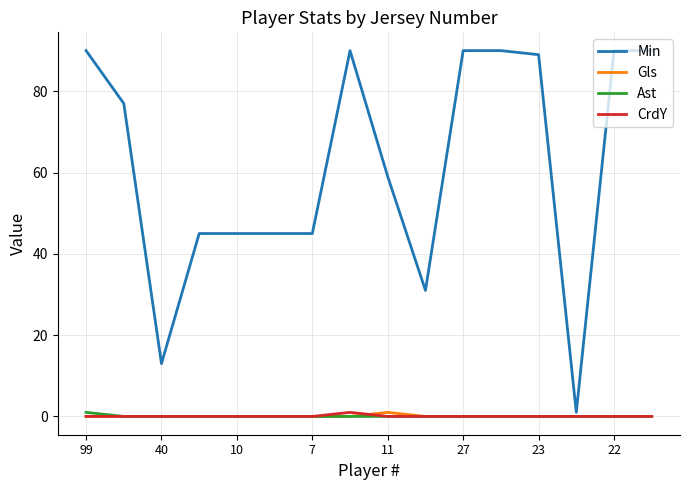

Which series has the largest range (max minus min)?

Min